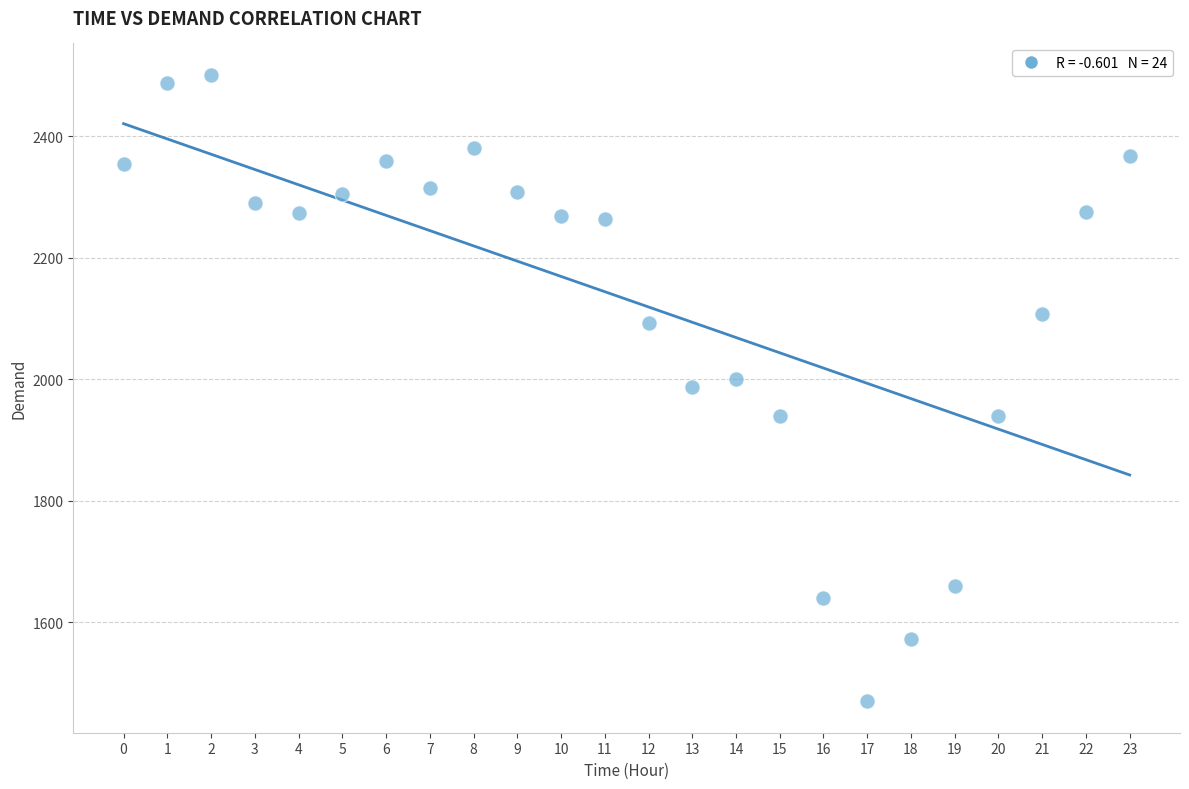

What is the range of Y values (max minus min)?

1031